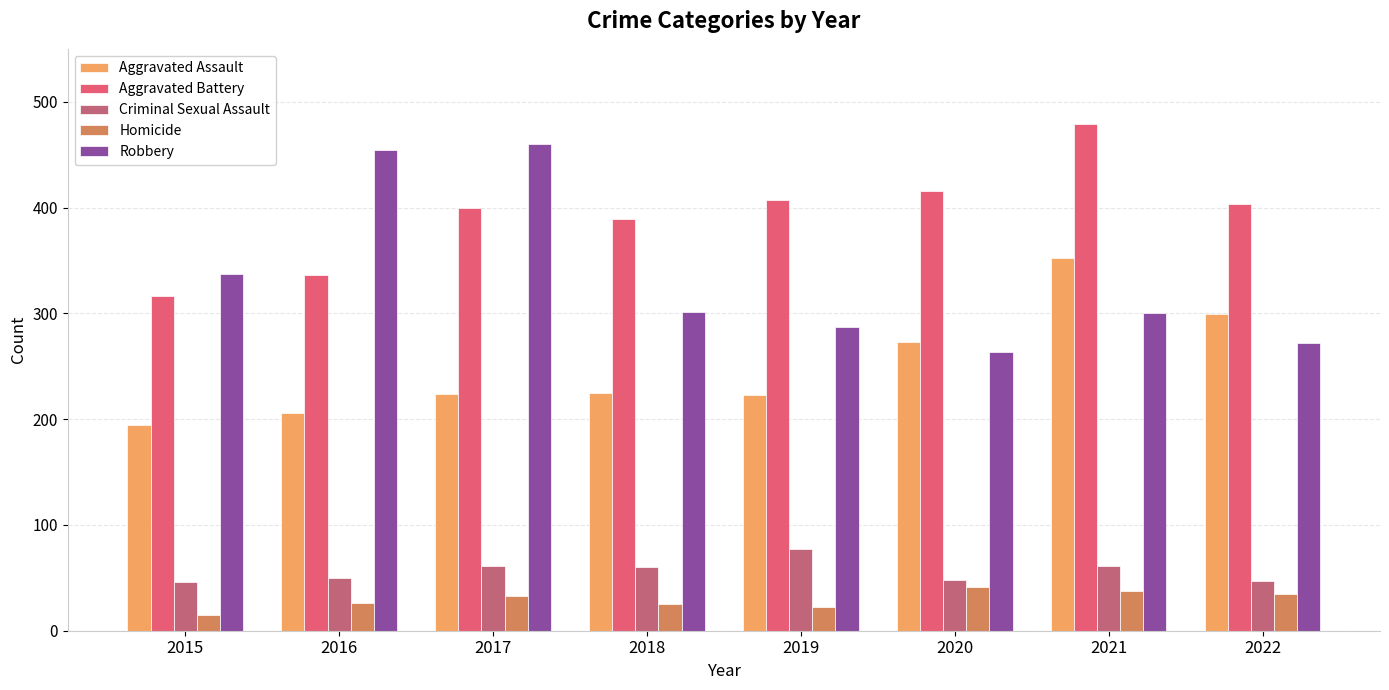

What is the difference between the highest and lowest values at 2016?

428